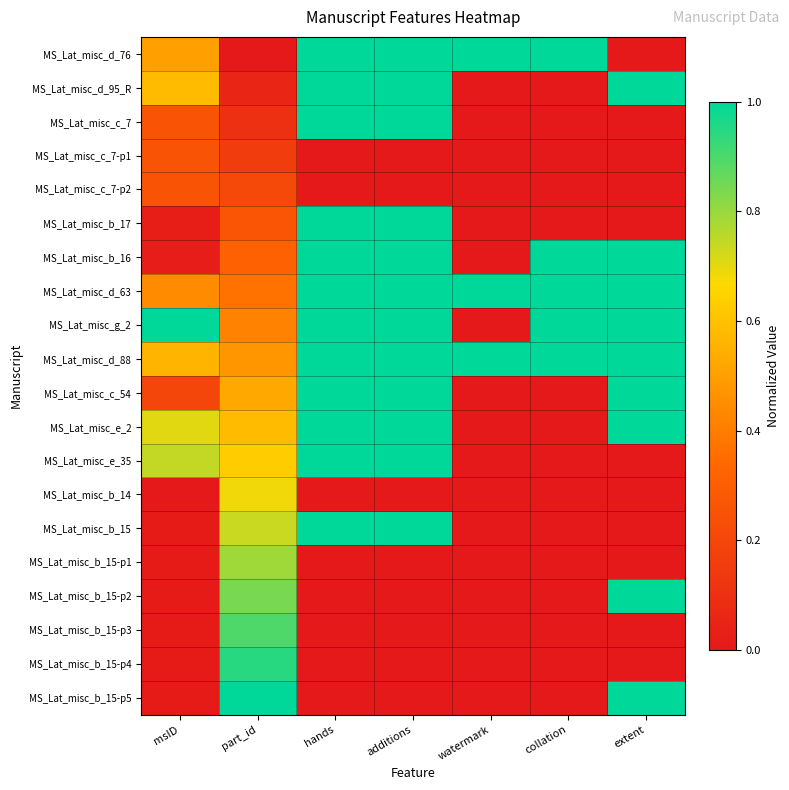

List the series in order of their peak value, lowest first.

MS_Lat_misc_c_7-p1, MS_Lat_misc_c_7-p2, MS_Lat_misc_b_14, MS_Lat_misc_b_15-p1, MS_Lat_misc_b_15-p3, MS_Lat_misc_b_15-p4, MS_Lat_misc_d_76, MS_Lat_misc_d_95_R, MS_Lat_misc_c_7, MS_Lat_misc_b_17, MS_Lat_misc_b_16, MS_Lat_misc_d_63, MS_Lat_misc_g_2, MS_Lat_misc_d_88, MS_Lat_misc_c_54, MS_Lat_misc_e_2, MS_Lat_misc_e_35, MS_Lat_misc_b_15, MS_Lat_misc_b_15-p2, MS_Lat_misc_b_15-p5